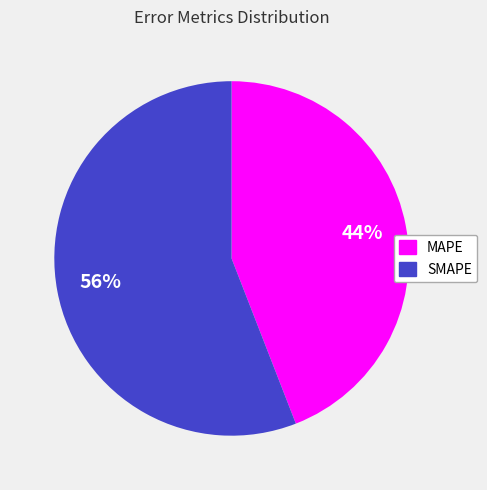

To the nearest percent, what is the combined percentage of SMAPE and MAPE?

100%